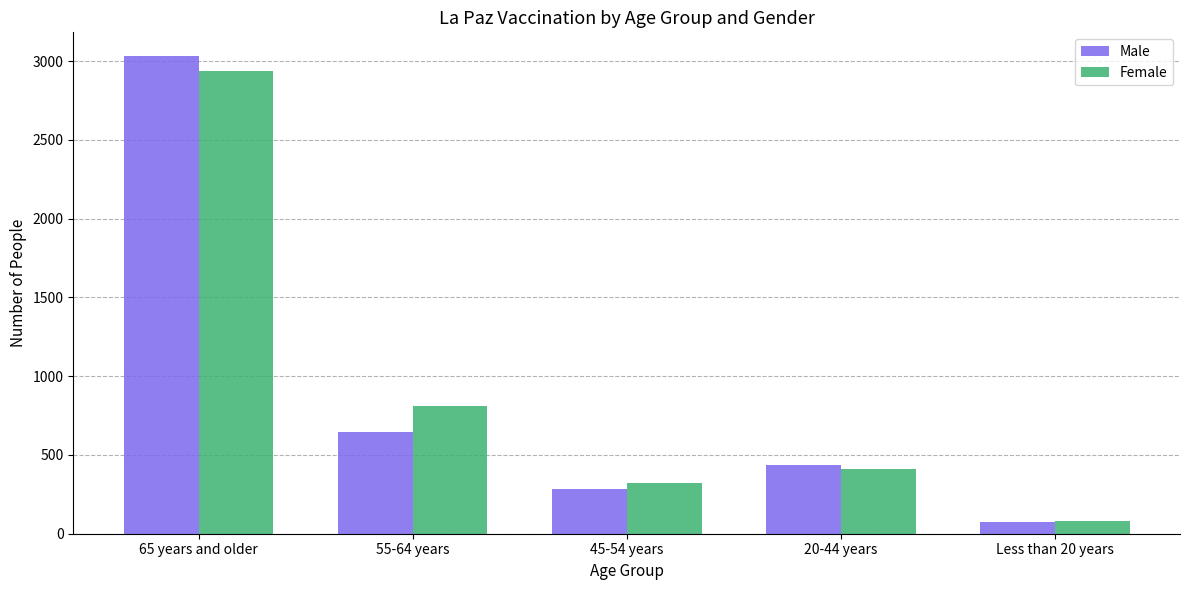

Rank the series by their maximum value, from highest to lowest.

Male, Female